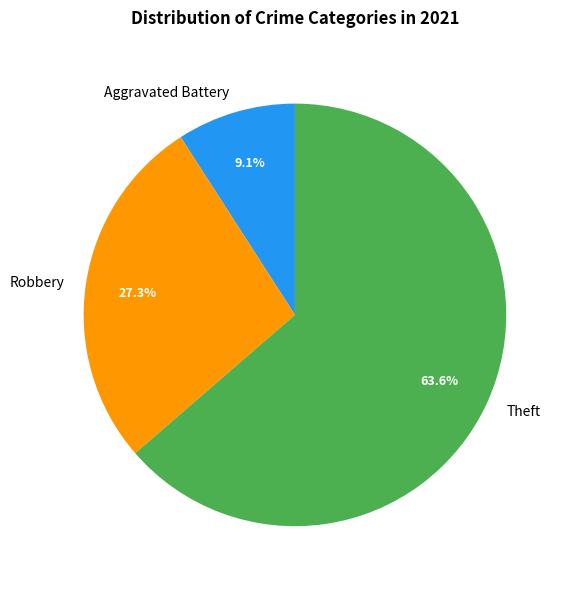

How many segments does this pie chart have?

3